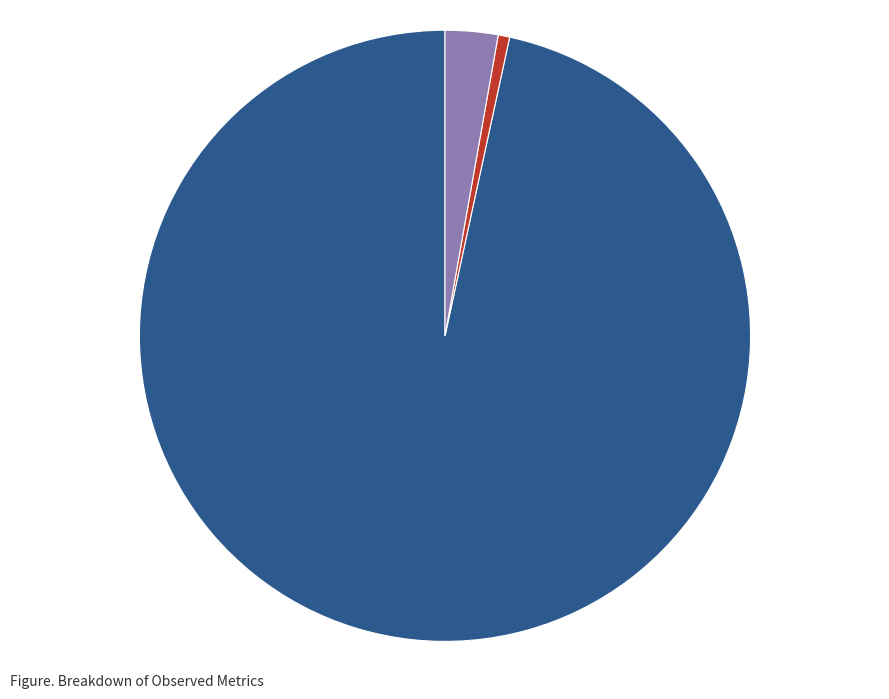

What percentage is NOT represented by Average Coverage When Predicted?

97.2%